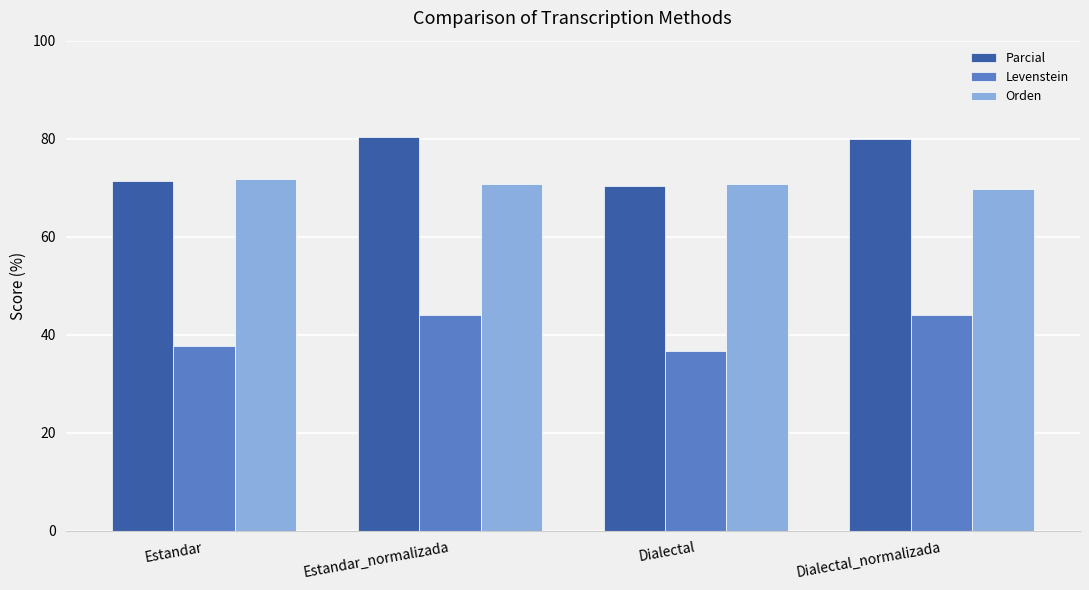

What position from the left is Estandar_normalizada?

2